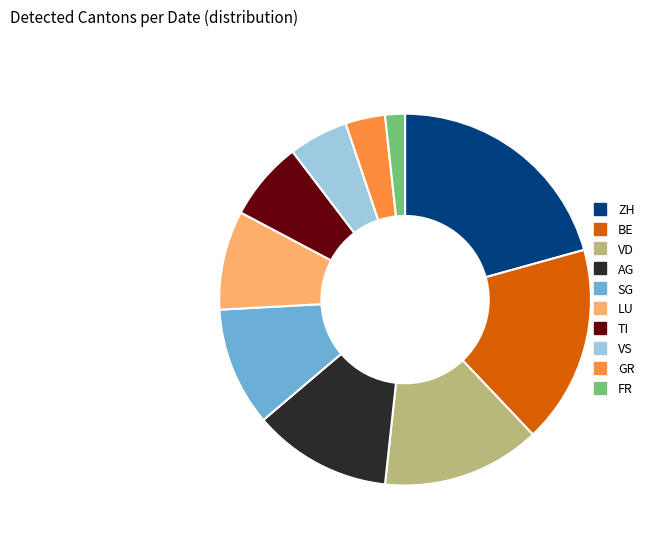

What is the largest slice in the pie chart?

ZH